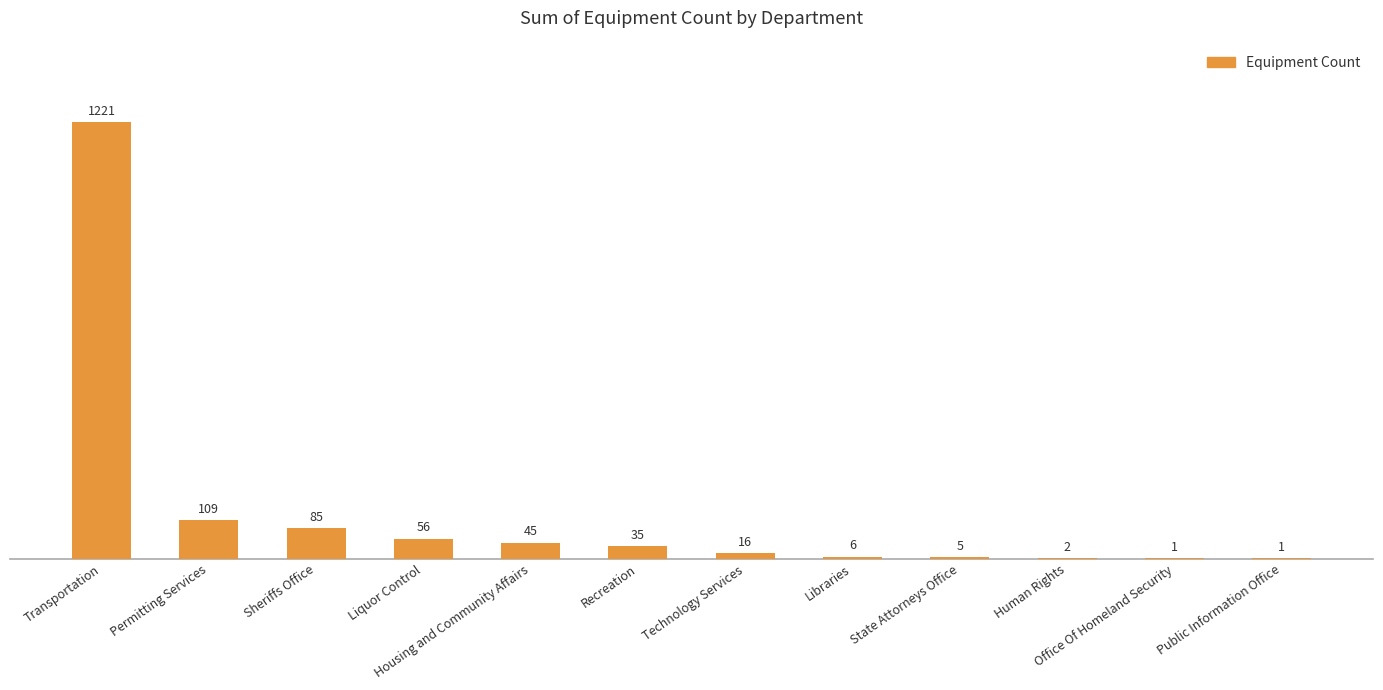

What is the sum of all values?

1582